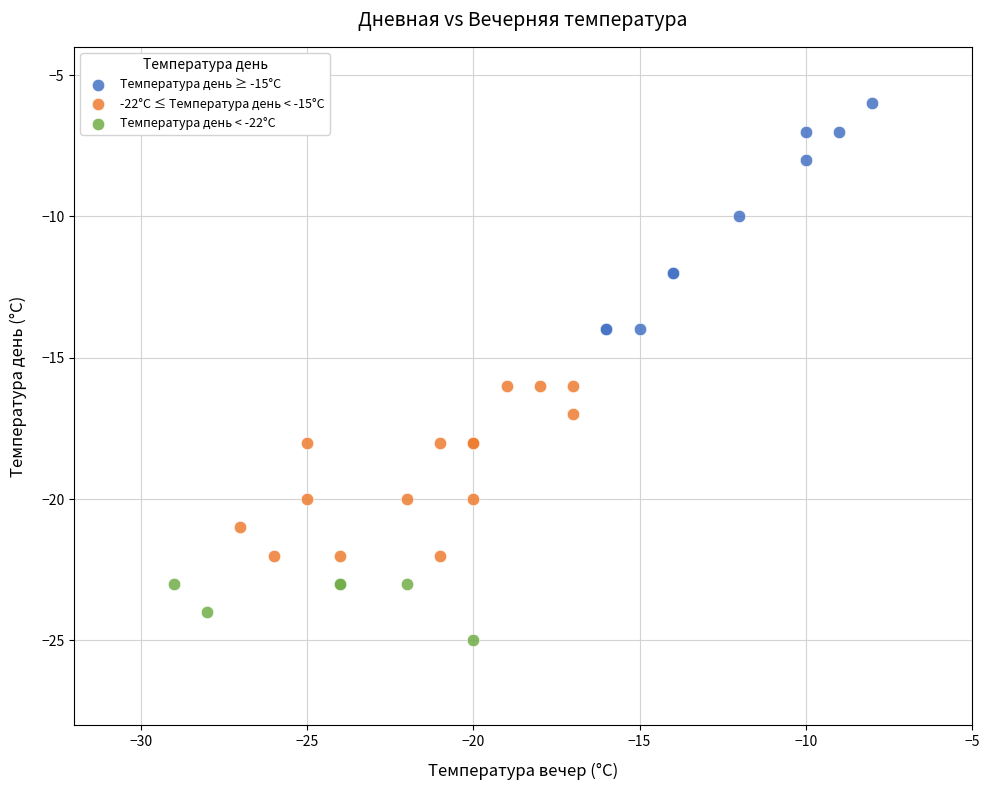

Which series contains the highest Y value?

Температура день ≥ -15°C